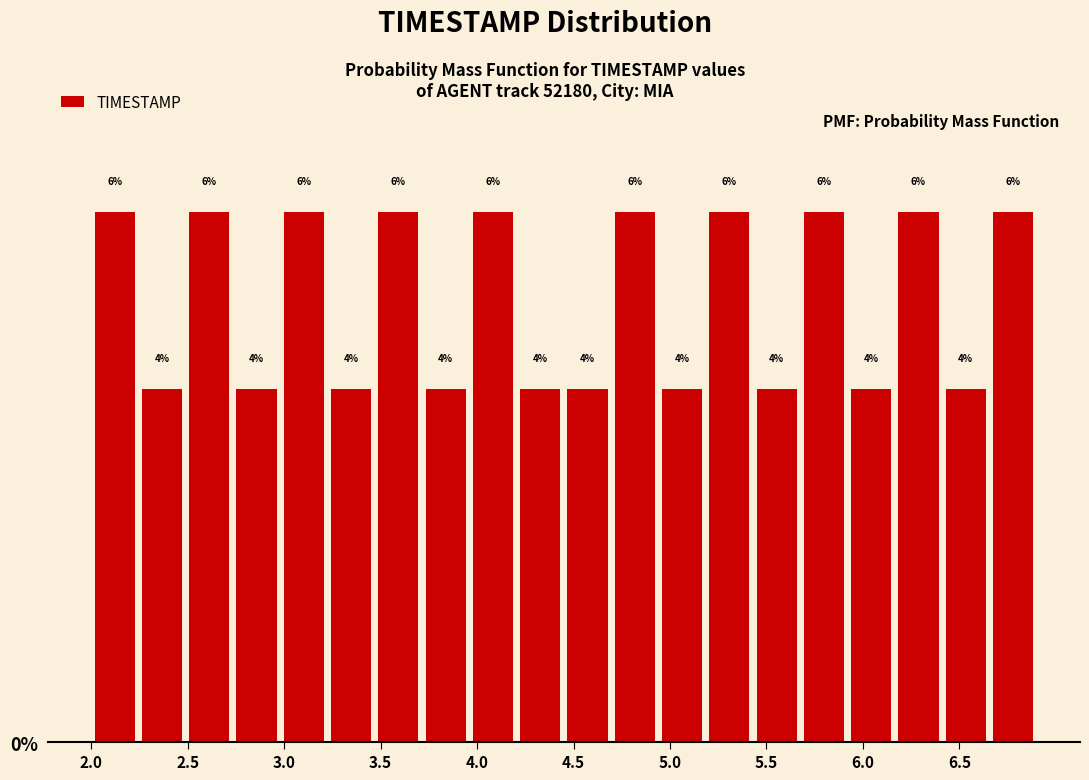

Reading left to right, list every bar in this chart as the range it spans on the x-axis followed by its height. The bar edges are not printed on the chart, so give them approximately, as read against the axis.

2.000 to 2.245: 6
2.245 to 2.490: 4
2.490 to 2.735: 6
2.735 to 2.980: 4
2.980 to 3.225: 6
3.225 to 3.470: 4
3.470 to 3.715: 6
3.715 to 3.960: 4
3.960 to 4.205: 6
4.205 to 4.450: 4
4.450 to 4.695: 4
4.695 to 4.940: 6
4.940 to 5.185: 4
5.185 to 5.430: 6
5.430 to 5.675: 4
5.675 to 5.920: 6
5.920 to 6.165: 4
6.165 to 6.410: 6
6.410 to 6.655: 4
6.655 to 6.900: 6